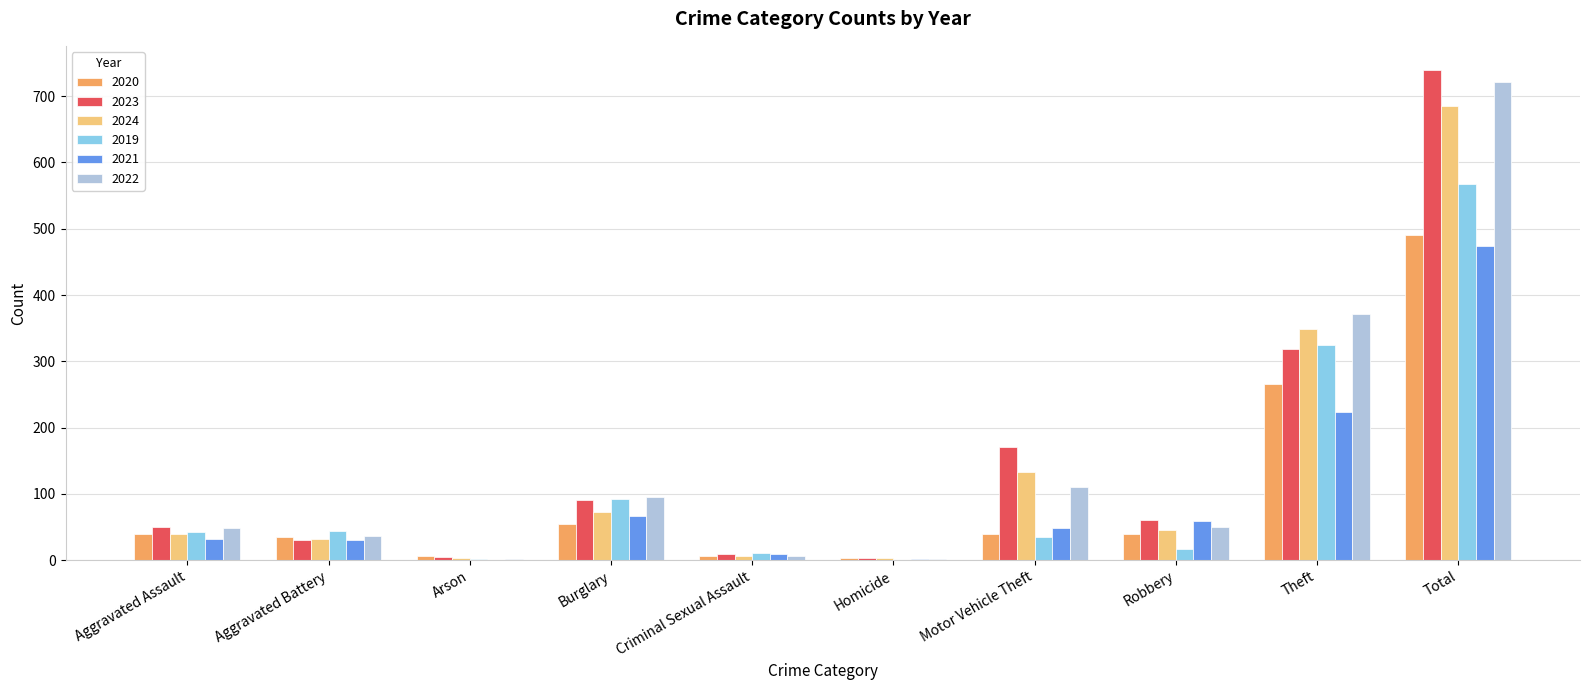

At which label does 2019 reach its peak?

Total